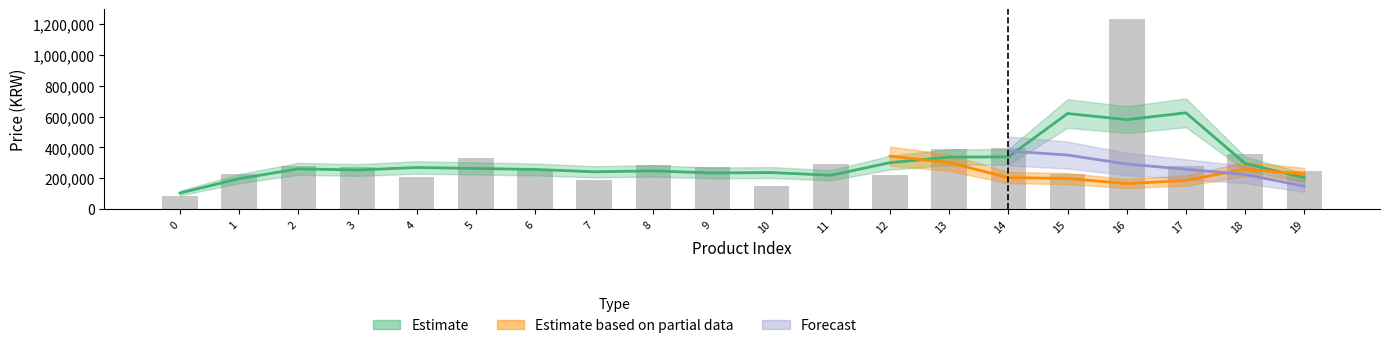

True or false: Estimate based on partial data has a value of 81705 at 1.

False